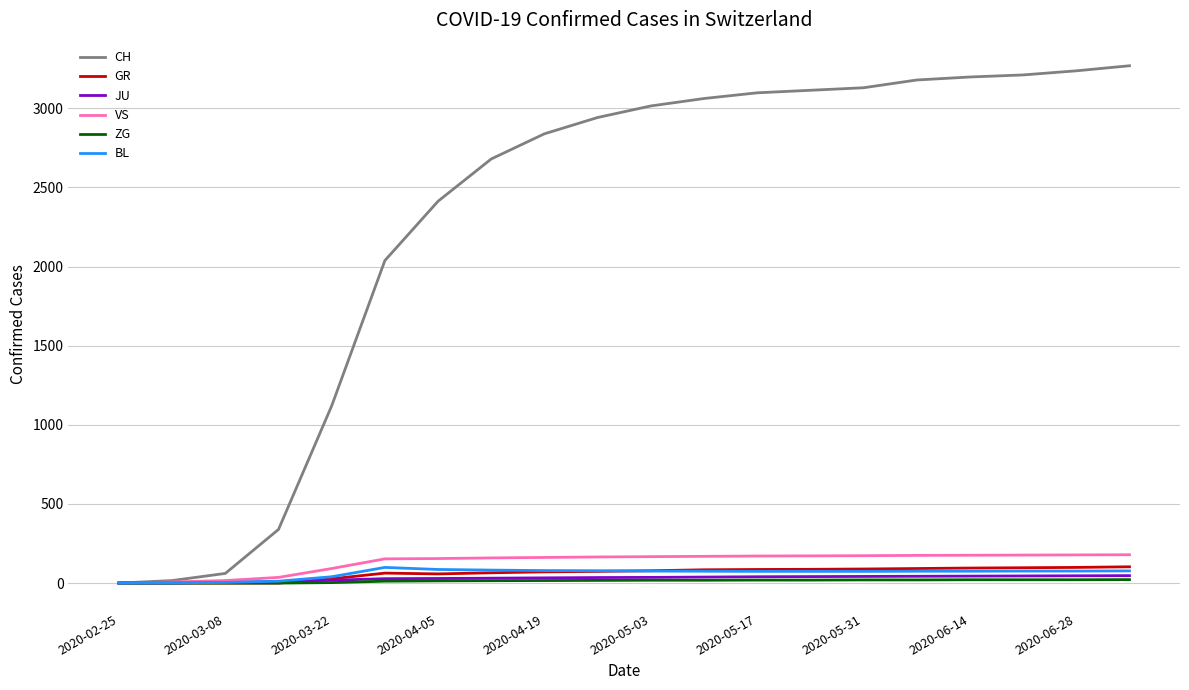

How many series are shown in this chart?

6